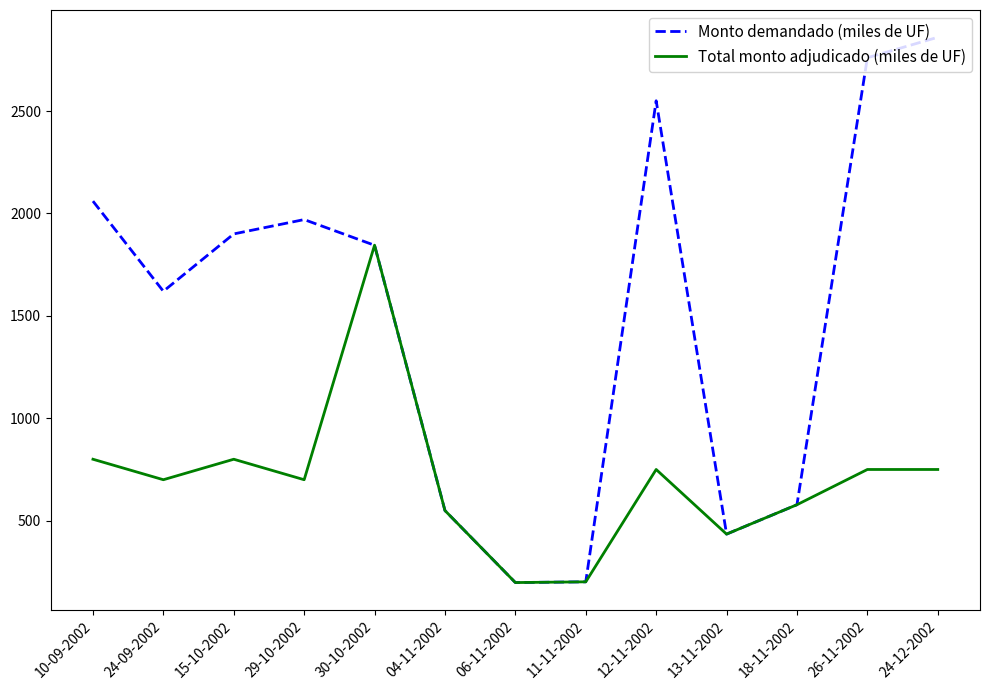

Which series has the widest spread of values?

Monto demandado (miles de UF)